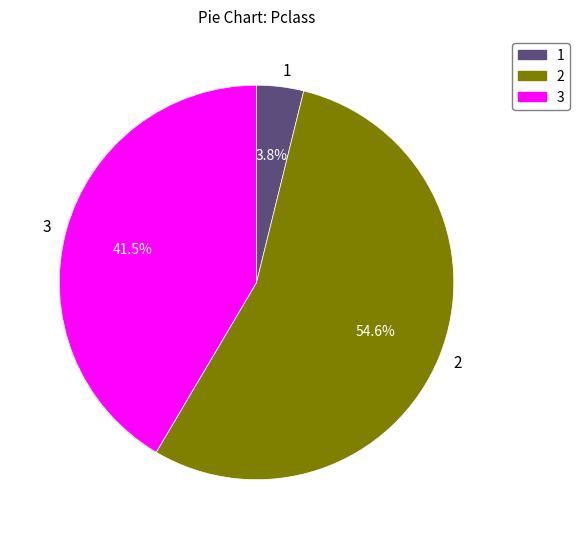

Rank the categories by value from lowest to highest.

1, 3, 2